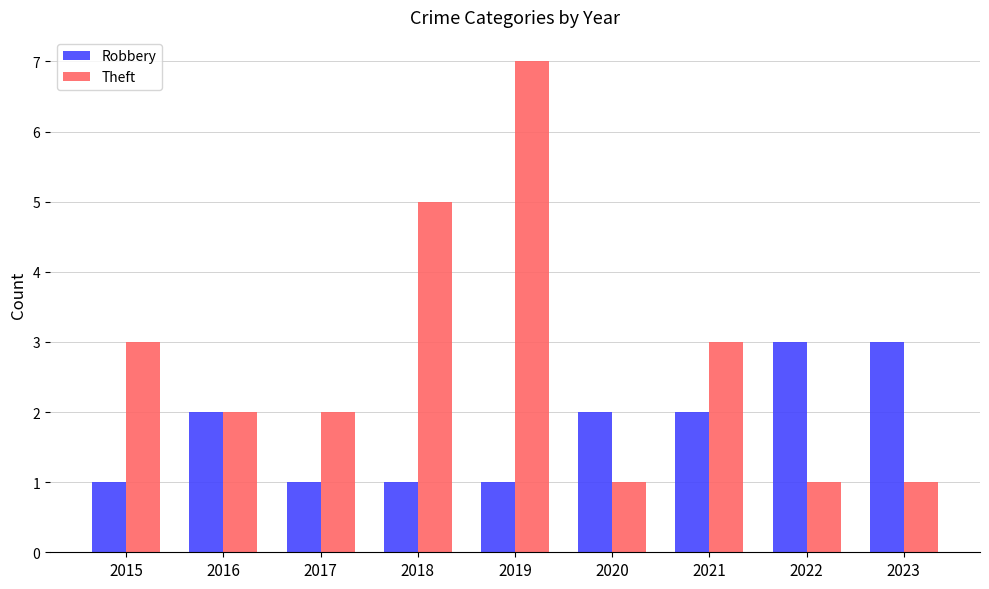

How many values in the Robbery series are below 2?

4